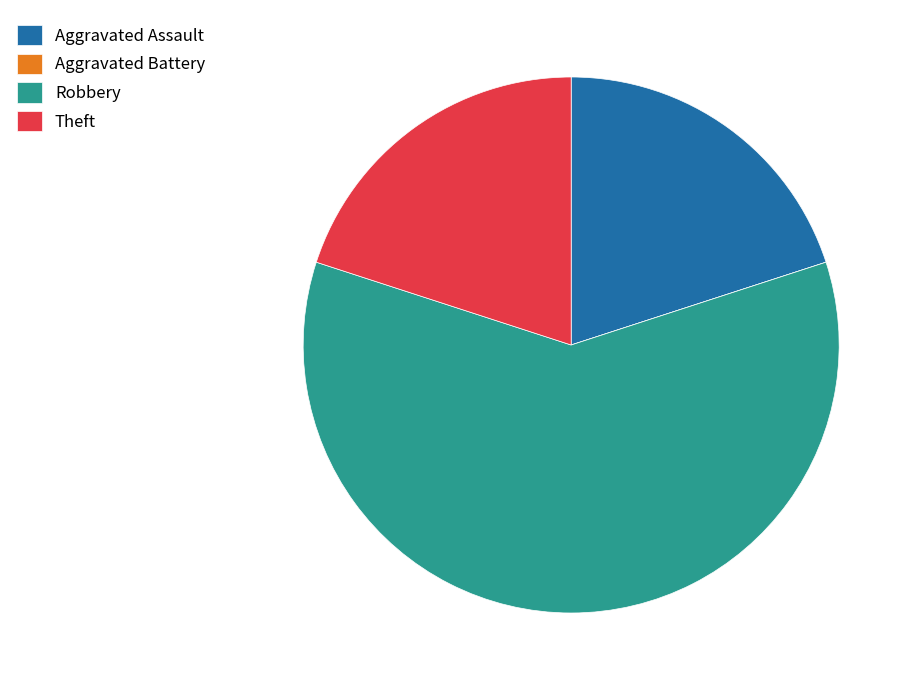

Which category accounts for the majority?

Robbery